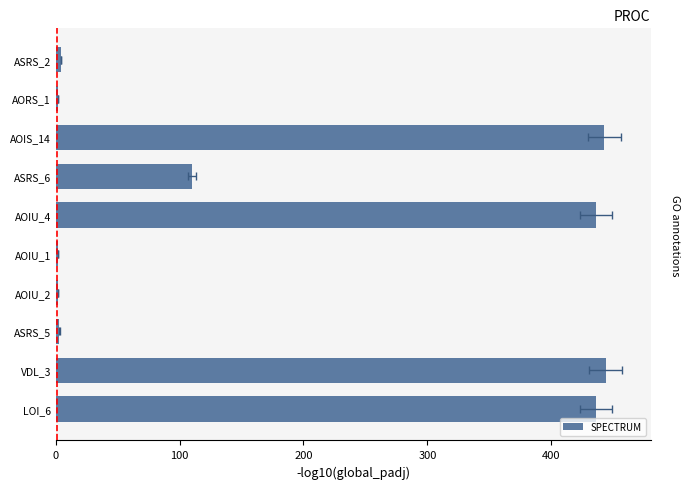

What is the difference between the second highest and minimum values?

441